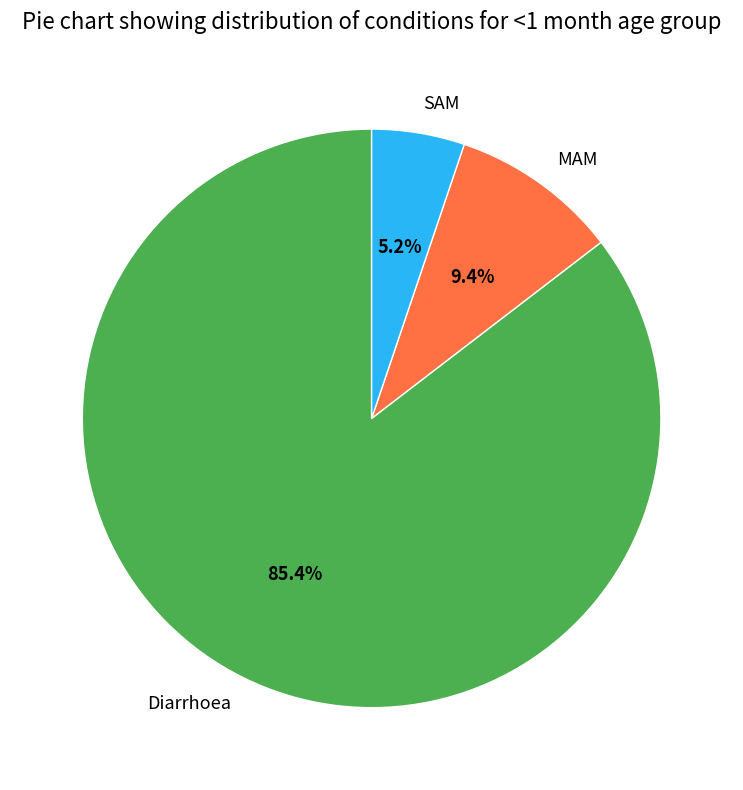

To the nearest percent, what portion does MAM represent?

9%